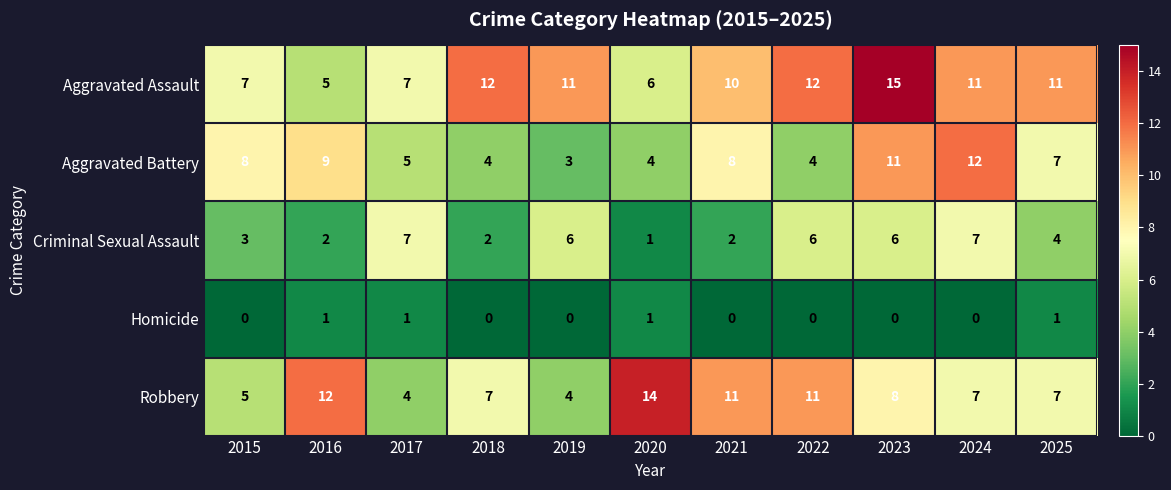

Is the value of Criminal Sexual Assault at 2022 greater than the value of Homicide at 2020?

Yes